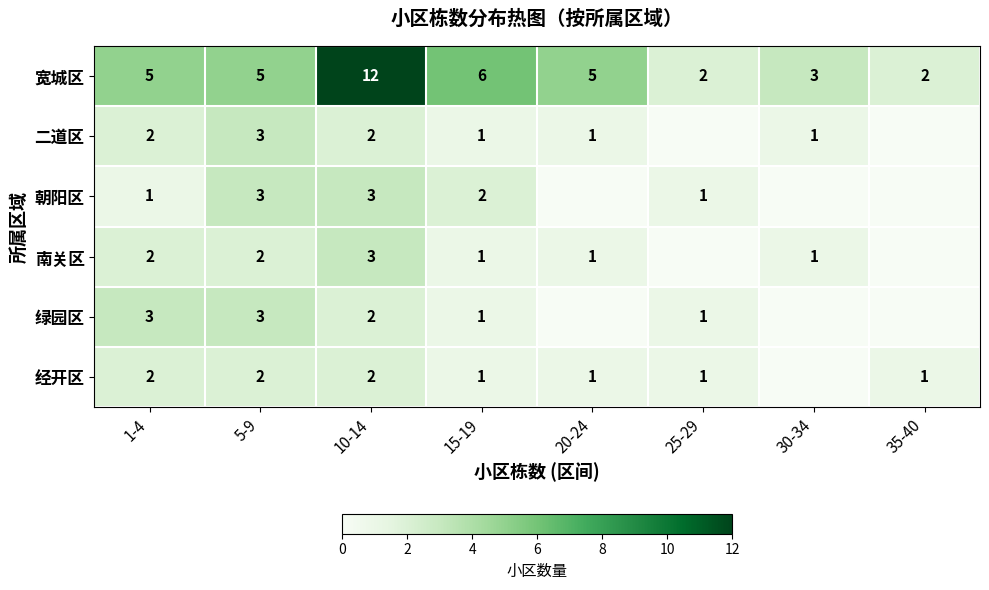

Which label corresponds to the largest value in the chart?

10-14